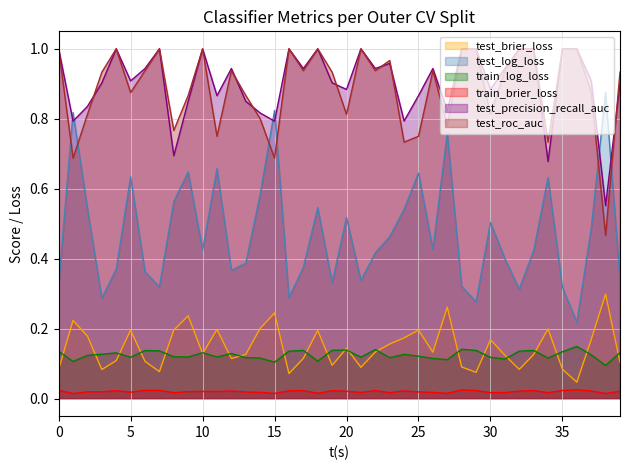

Is it true that test_log_loss equals 1.1 at 5?

False